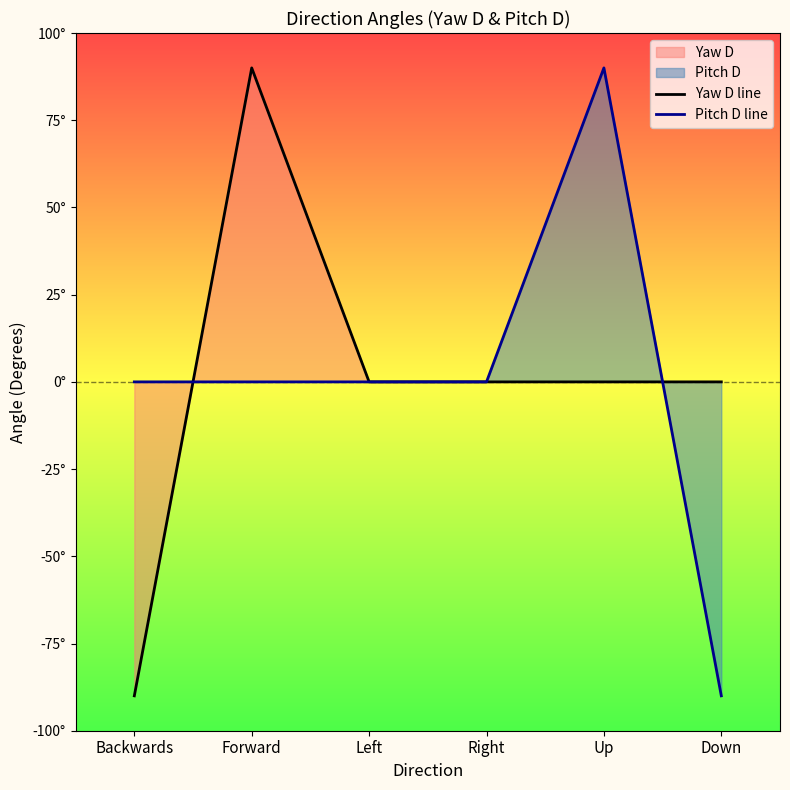

Between Left and Right, which series saw the biggest shift?

Yaw D line